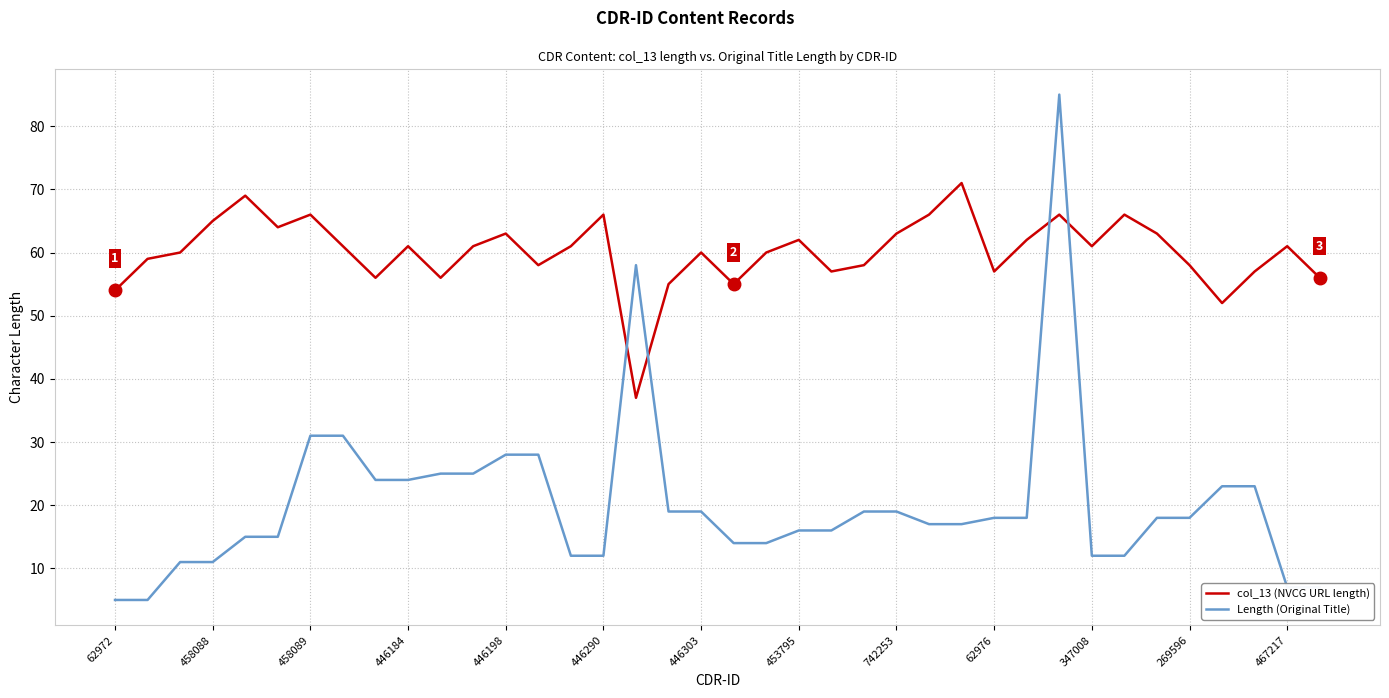

What is the highest value of the Length (Original Title) series?

85